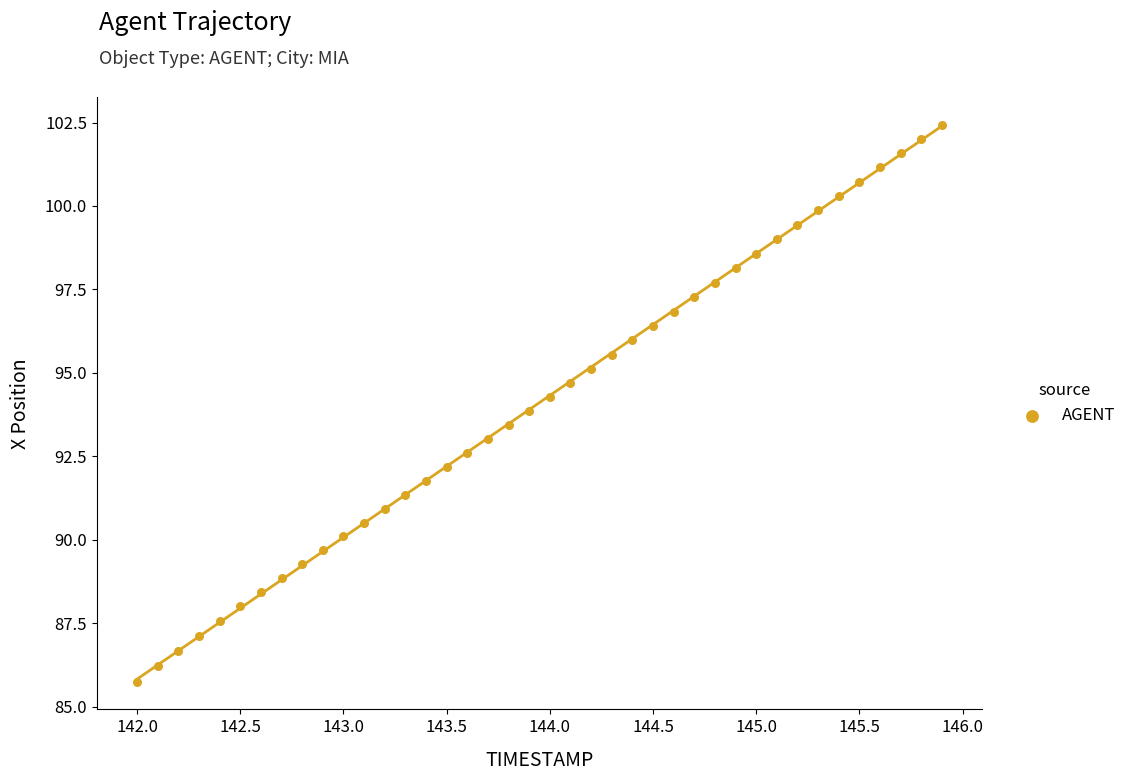

What is the range of X values (max minus min)?

3.9